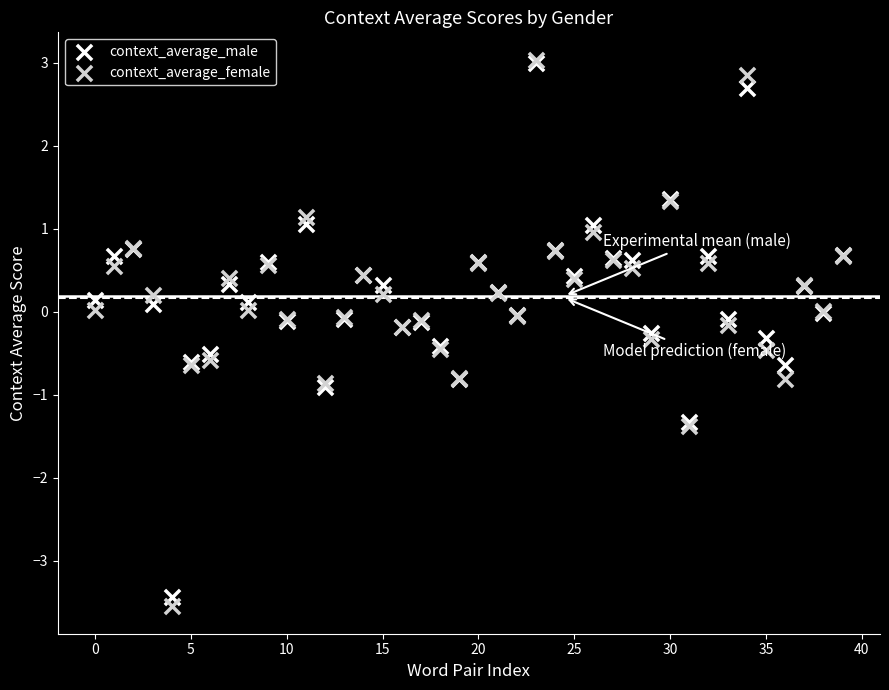

Which series reaches the minimum Y coordinate?

context_average_female